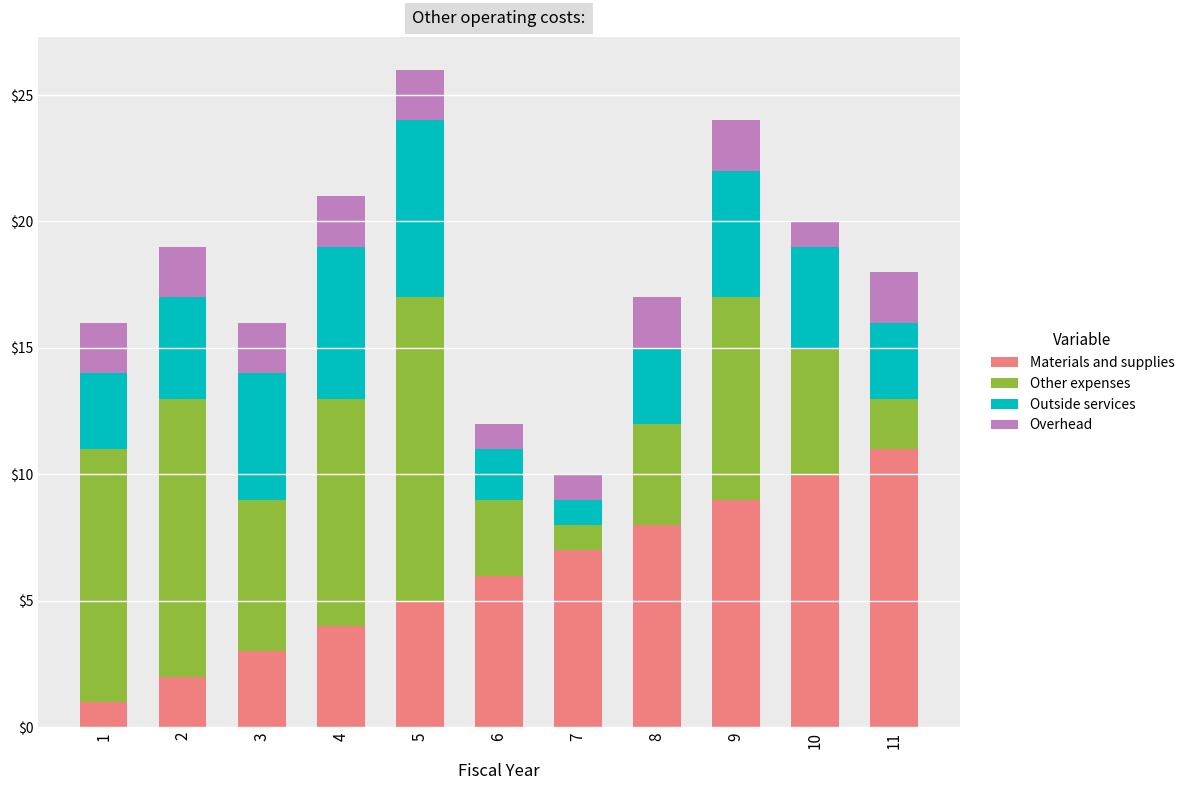

True or false: Materials and supplies has a value of 3 at 3.

True